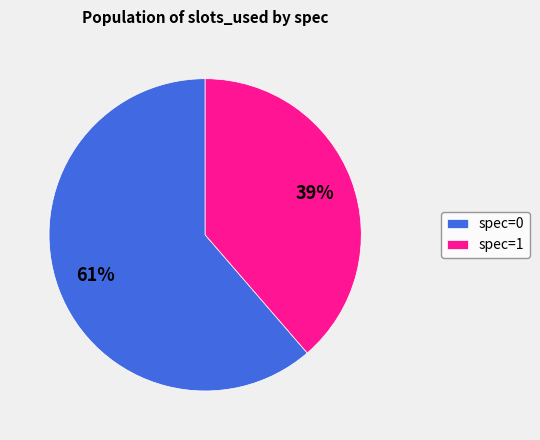

Count the number of slices in the pie.

2